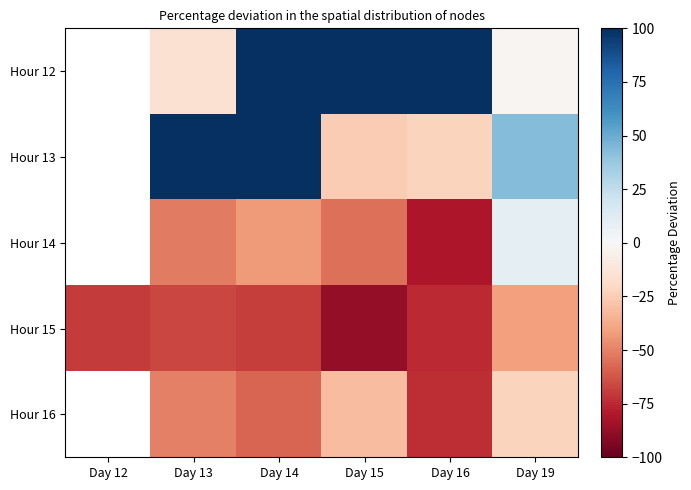

What is the greatest value displayed?

100.0